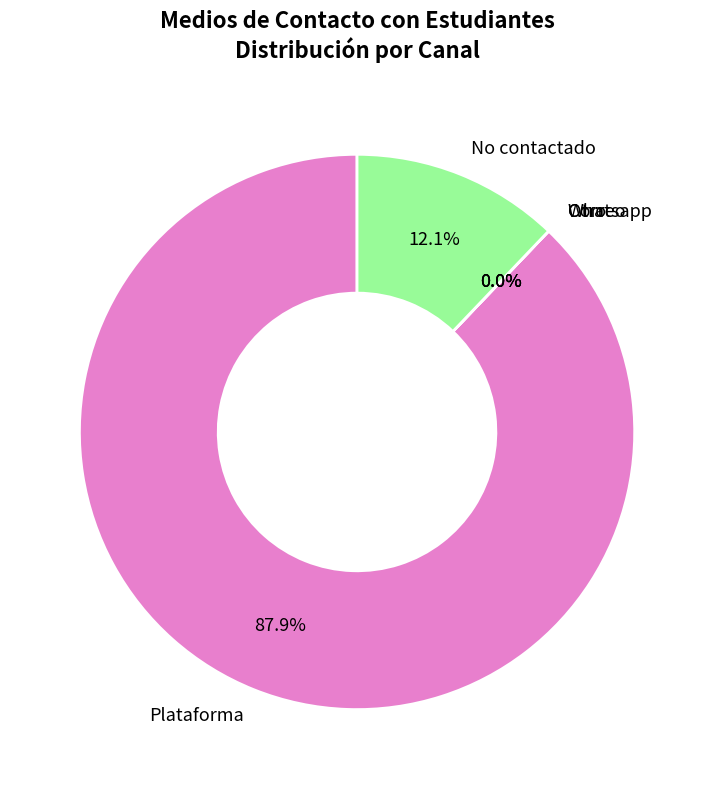

Is Whatsapp the majority of the pie?

No